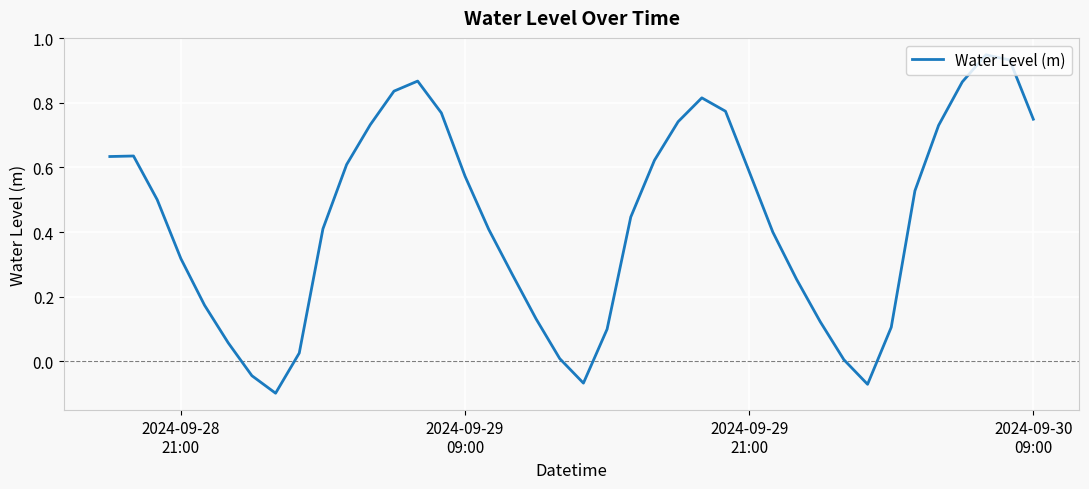

What is the difference between the maximum and minimum values?

1.0